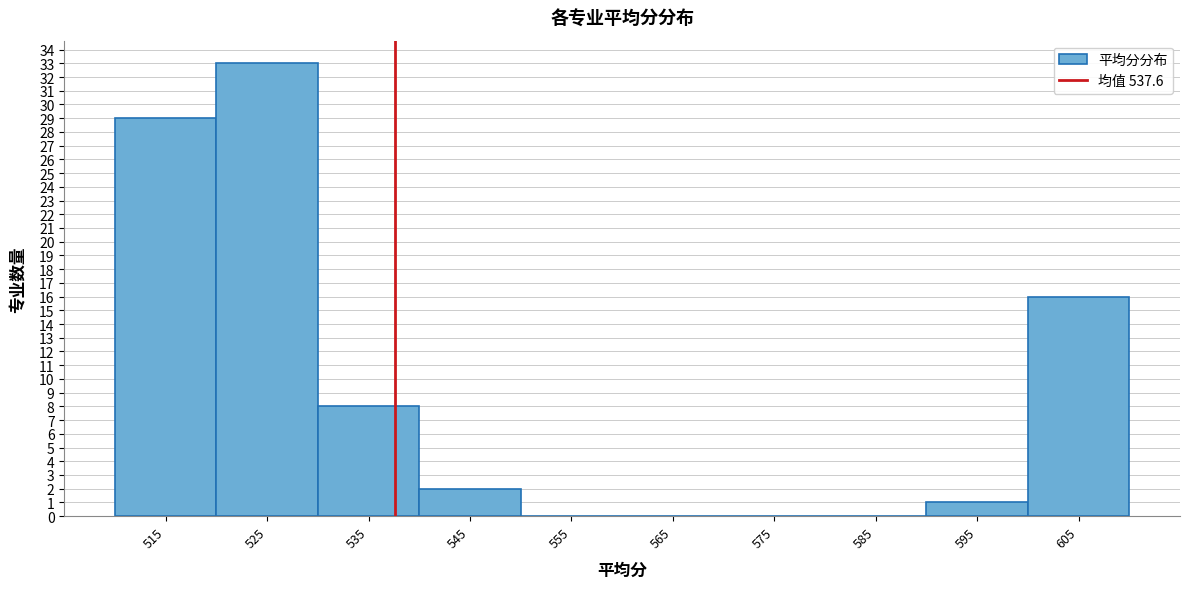

Reading left to right, transcribe this chart: for each bar, give the range it covers on the x-axis and its height. The values are not printed on the chart, so give them approximately, as read against the axis.

510 to 520: 29
520 to 530: 33
530 to 540: 8
540 to 550: 2
550 to 560: 0
560 to 570: 0
570 to 580: 0
580 to 590: 0
590 to 600: 1
600 to 610: 16